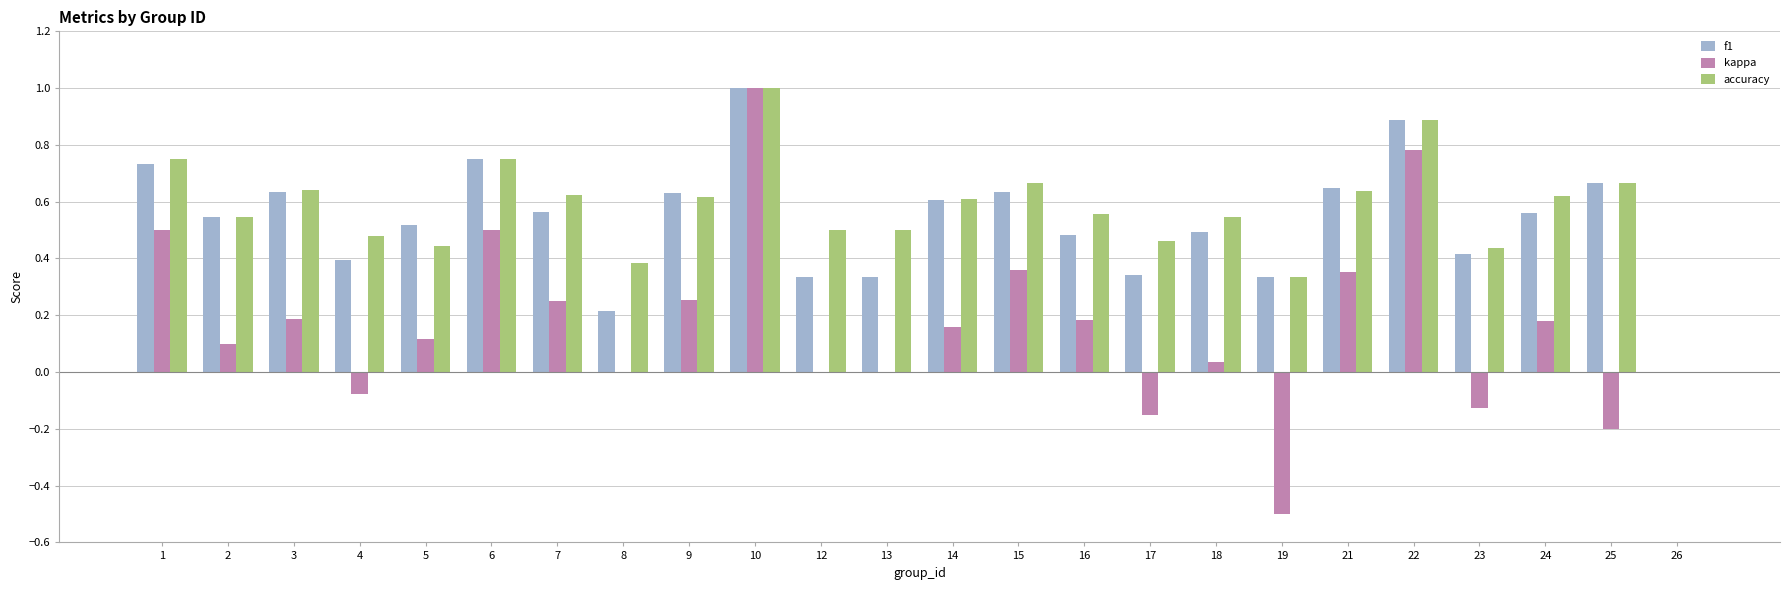

What is the sum of the f1 values at 3 and 22?

1.5